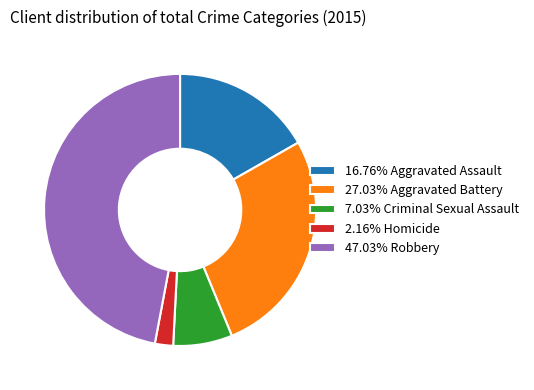

Does 7.03% Criminal Sexual Assault represent more than half of the total?

No